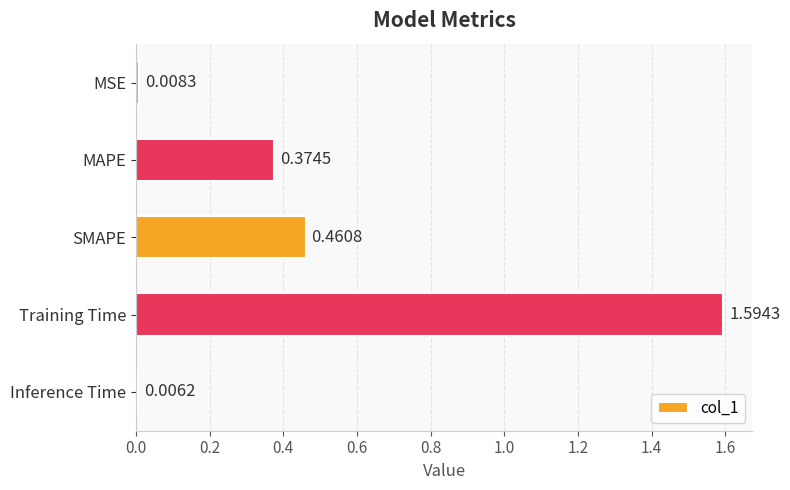

What is the difference between the values at Training Time and SMAPE?

1.1